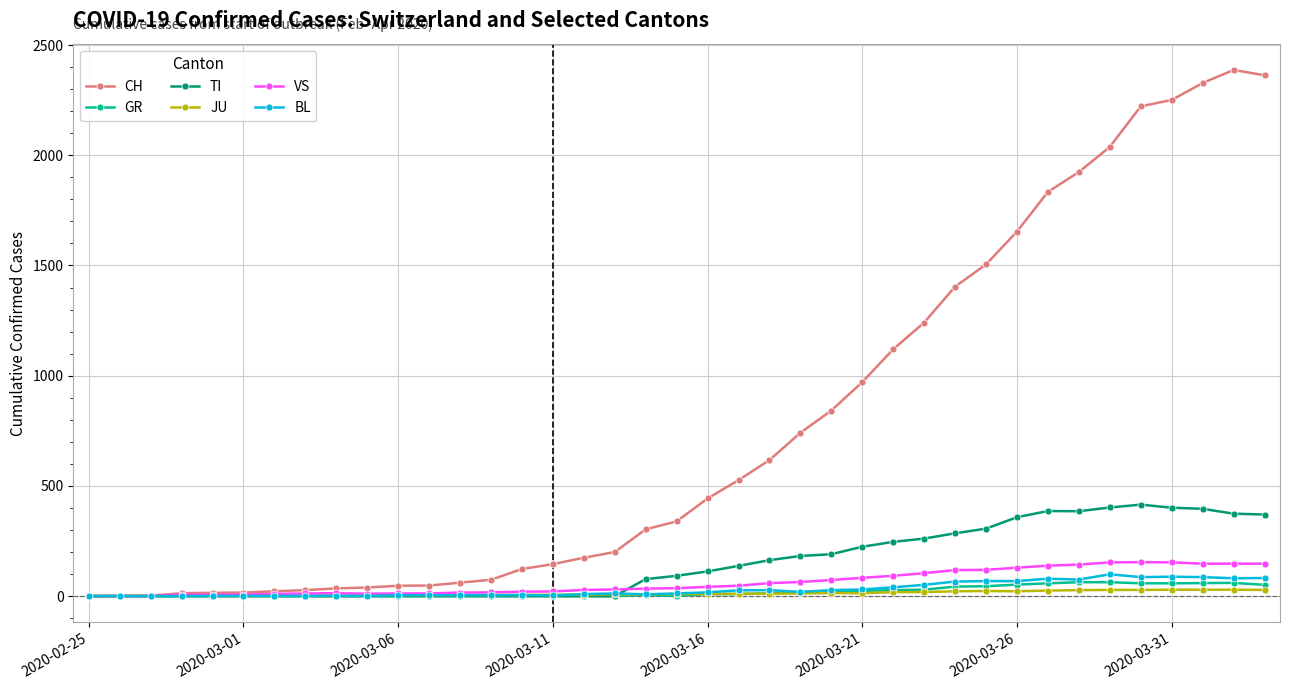

What are all the series names shown in the legend?

CH, GR, TI, JU, VS, BL